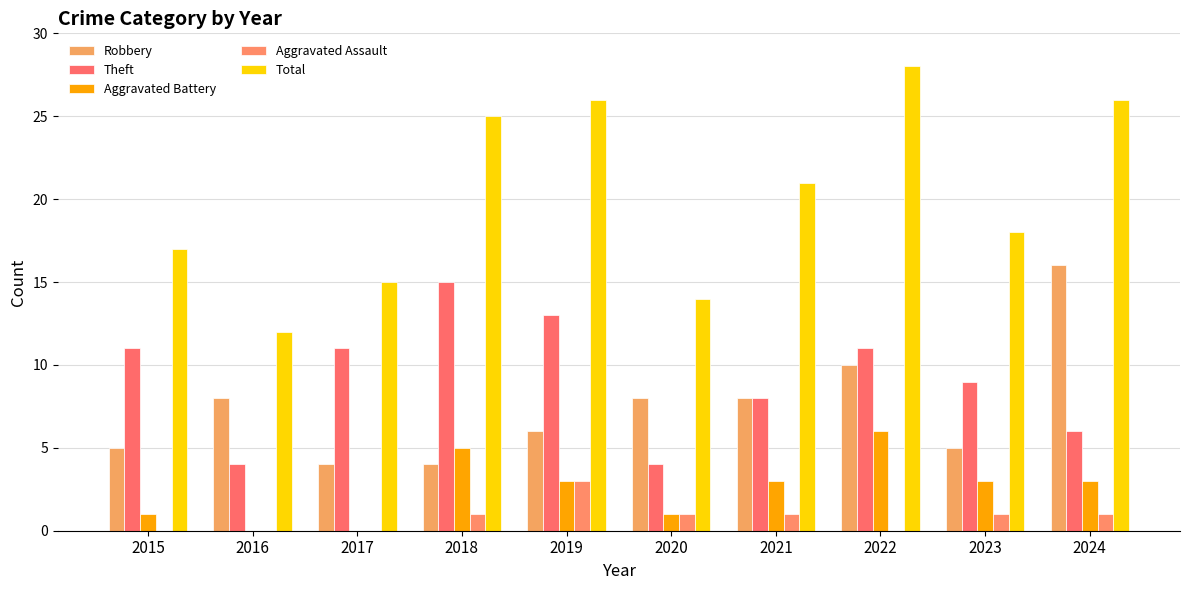

What is the sum of all Aggravated Battery values?

25